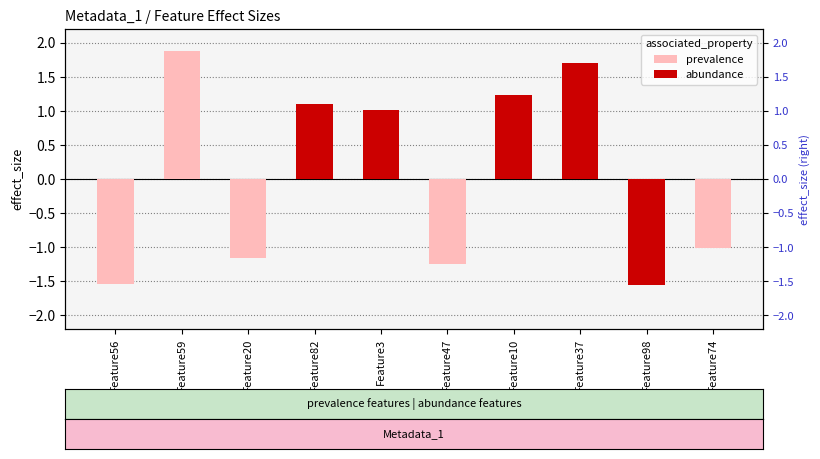

At how many categories does at least one series exceed 1?

4